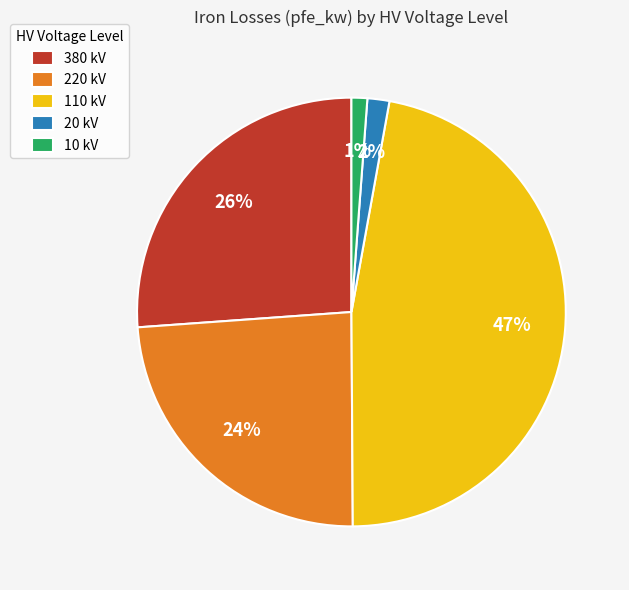

True or false: 380 kV accounts for 39% of the total.

False